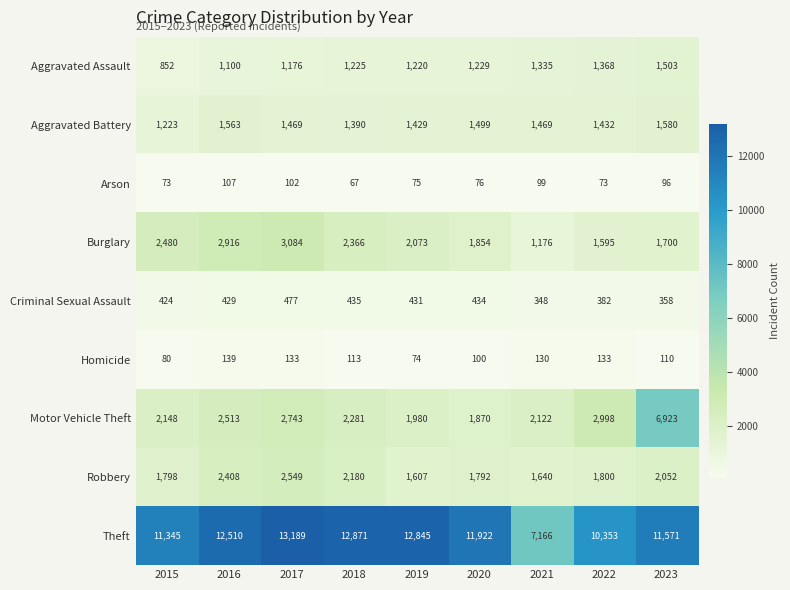

What is the maximum value shown in the chart?

13189